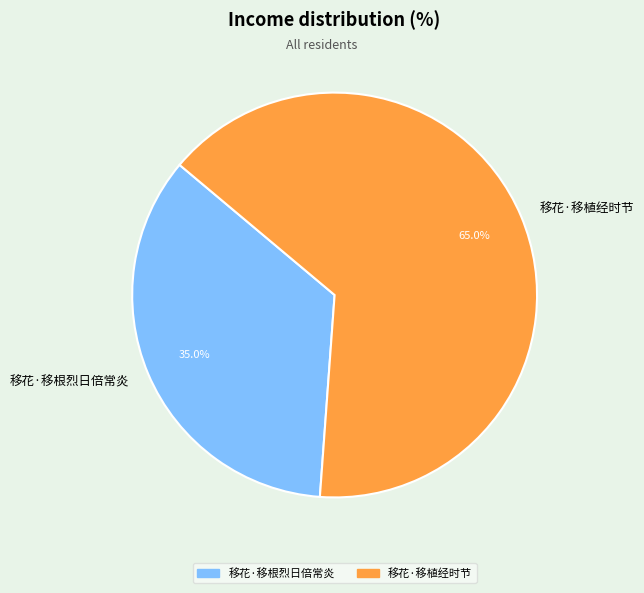

Count the number of slices in the pie.

2